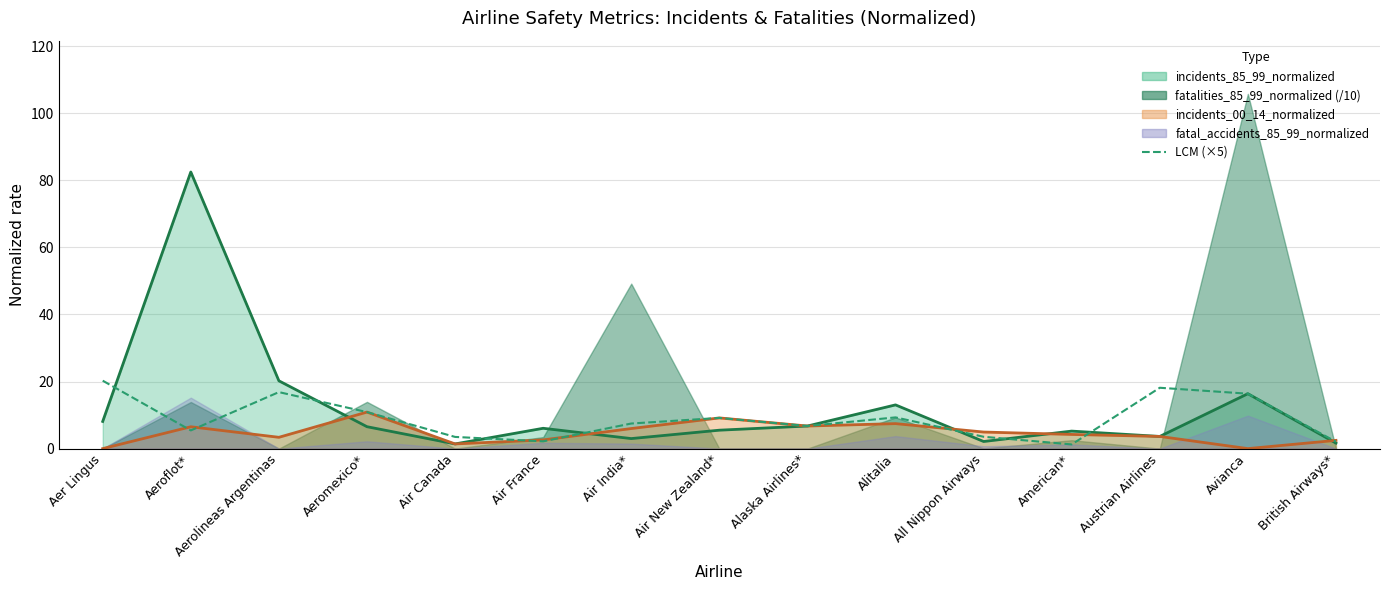

Which label corresponds to the smallest value in the chart?

American*